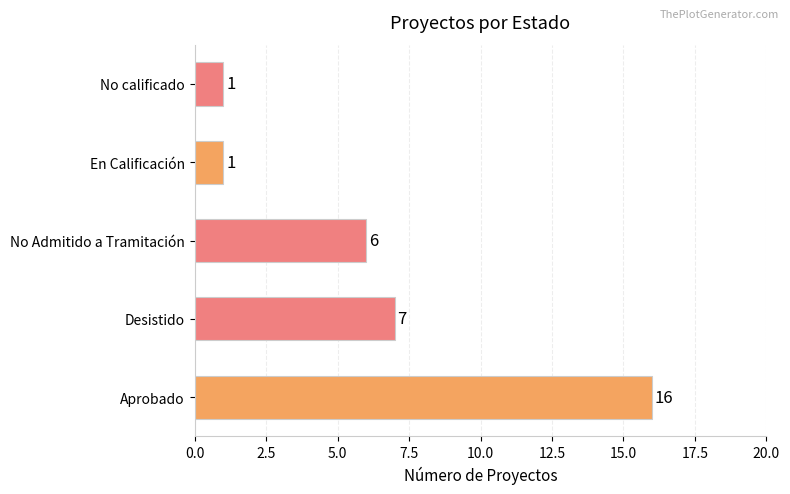

Does the chart contain any negative values?

No